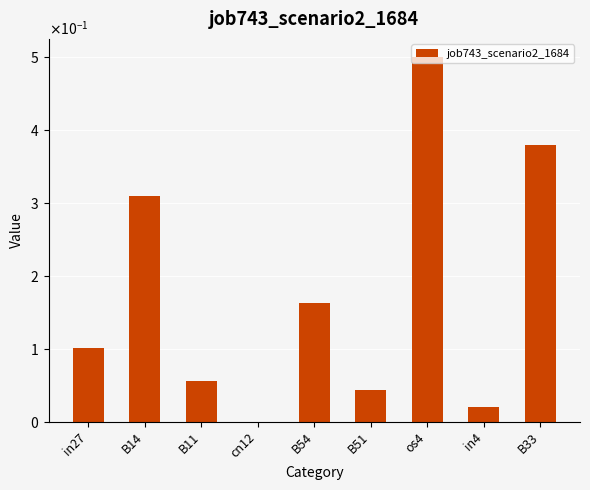

What is the sum of all values?

1.6